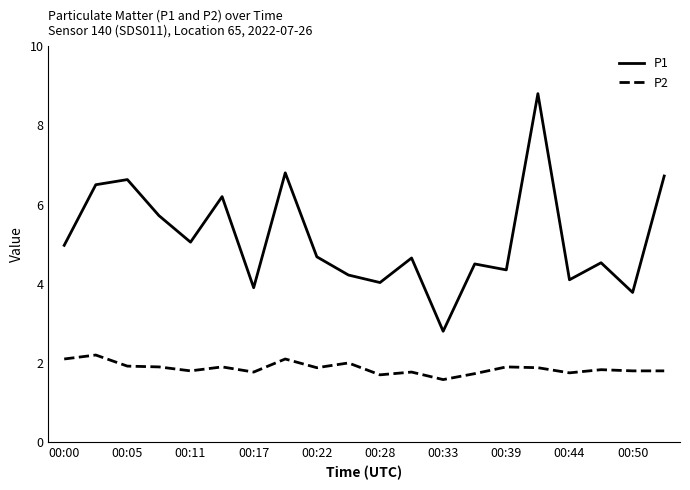

What are all the series names shown in the legend?

P1, P2